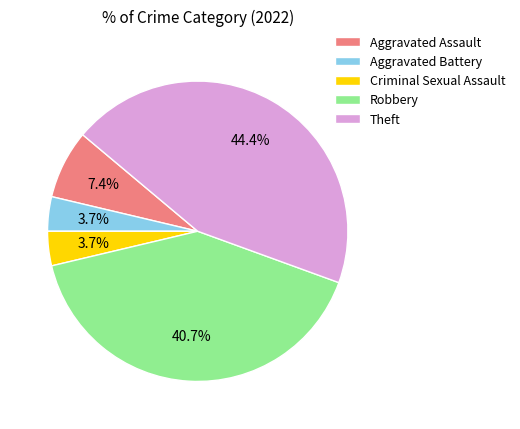

What percentage is the Aggravated Battery slice, to the nearest percent?

4%